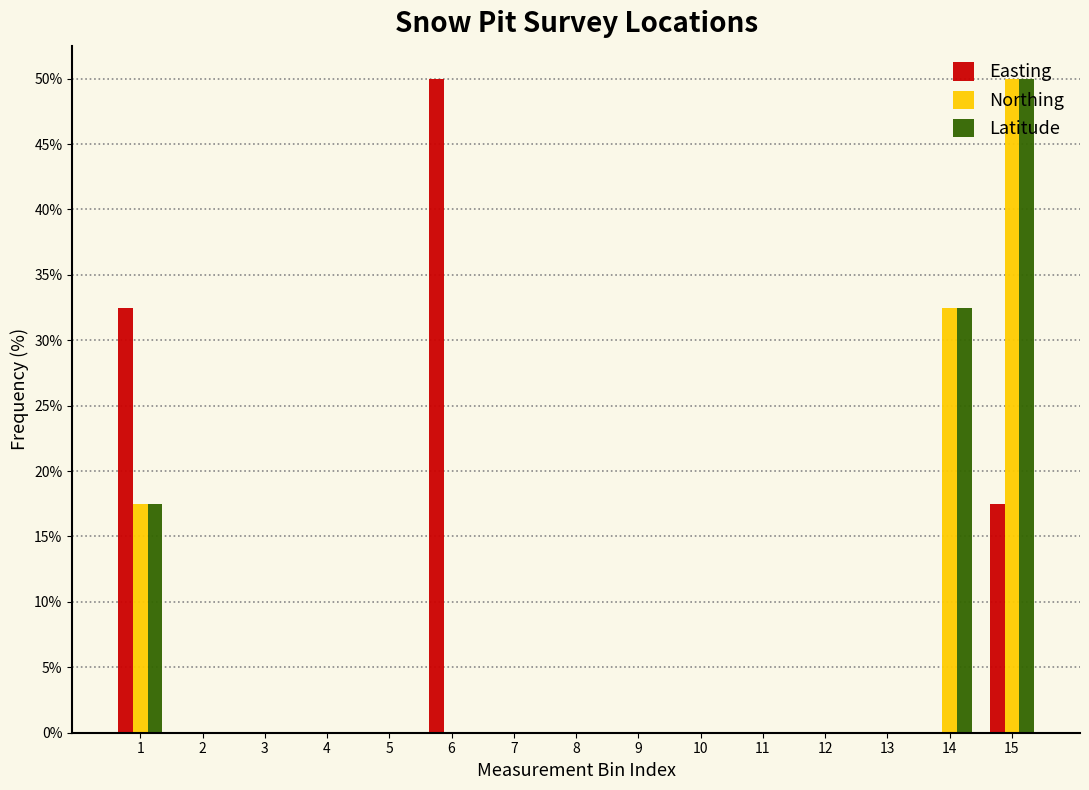

At which category is the sum across all series the highest?

15